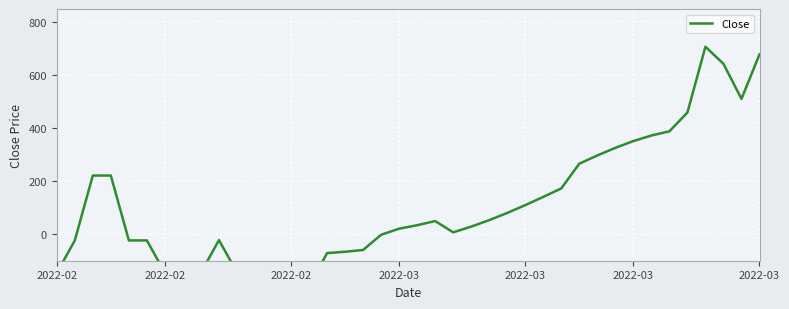

Is it true that the value at 22 is 9.8?

False